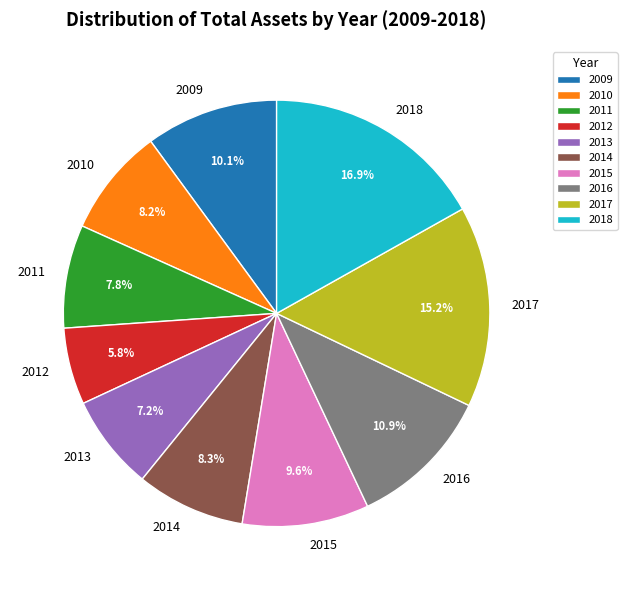

How much of the chart is everything except 2011?

92.2%